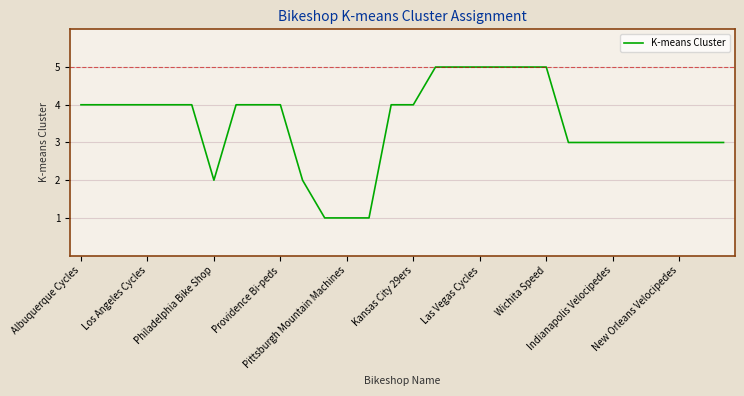

What is the maximum value shown in the chart?

5